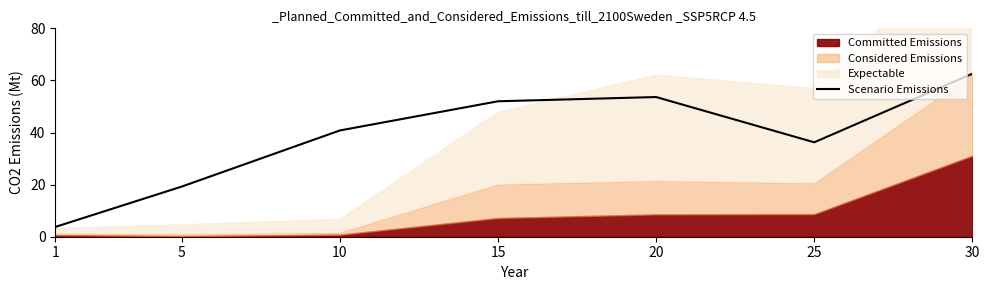

List the labels in order of value, largest first.

30, 20, 15, 10, 25, 5, 1